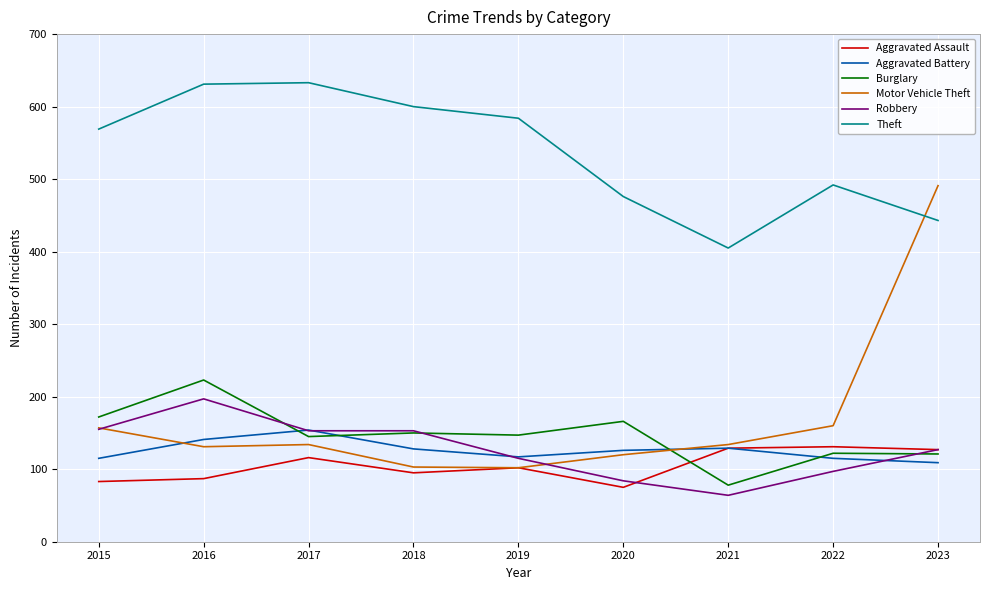

The Robbery series shows 31 at 2020. True or false?

False